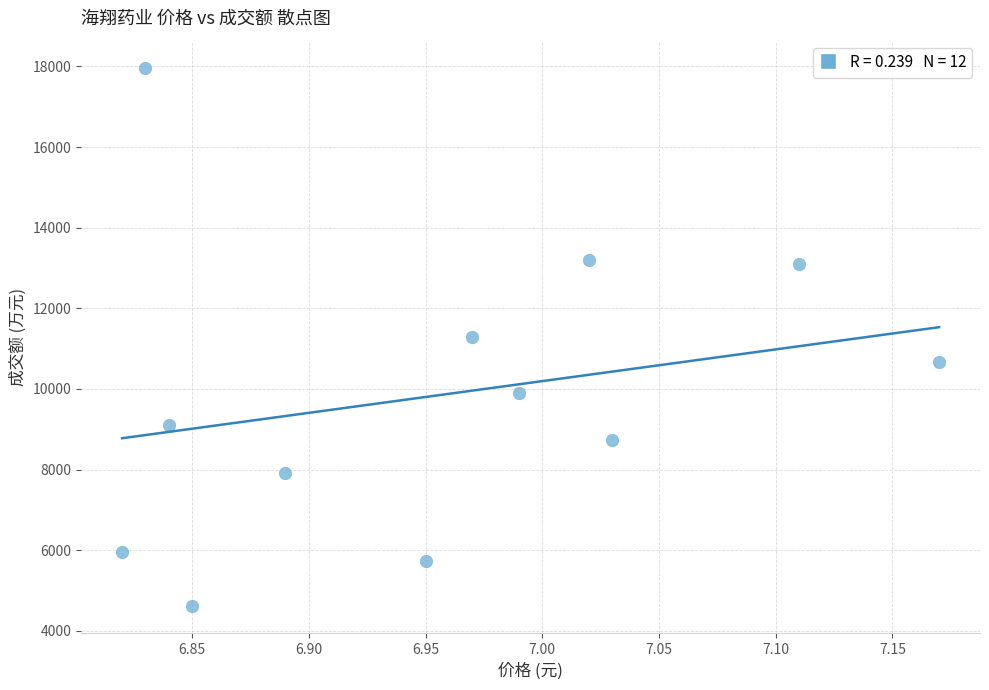

What is the range of Y values (max minus min)?

13364